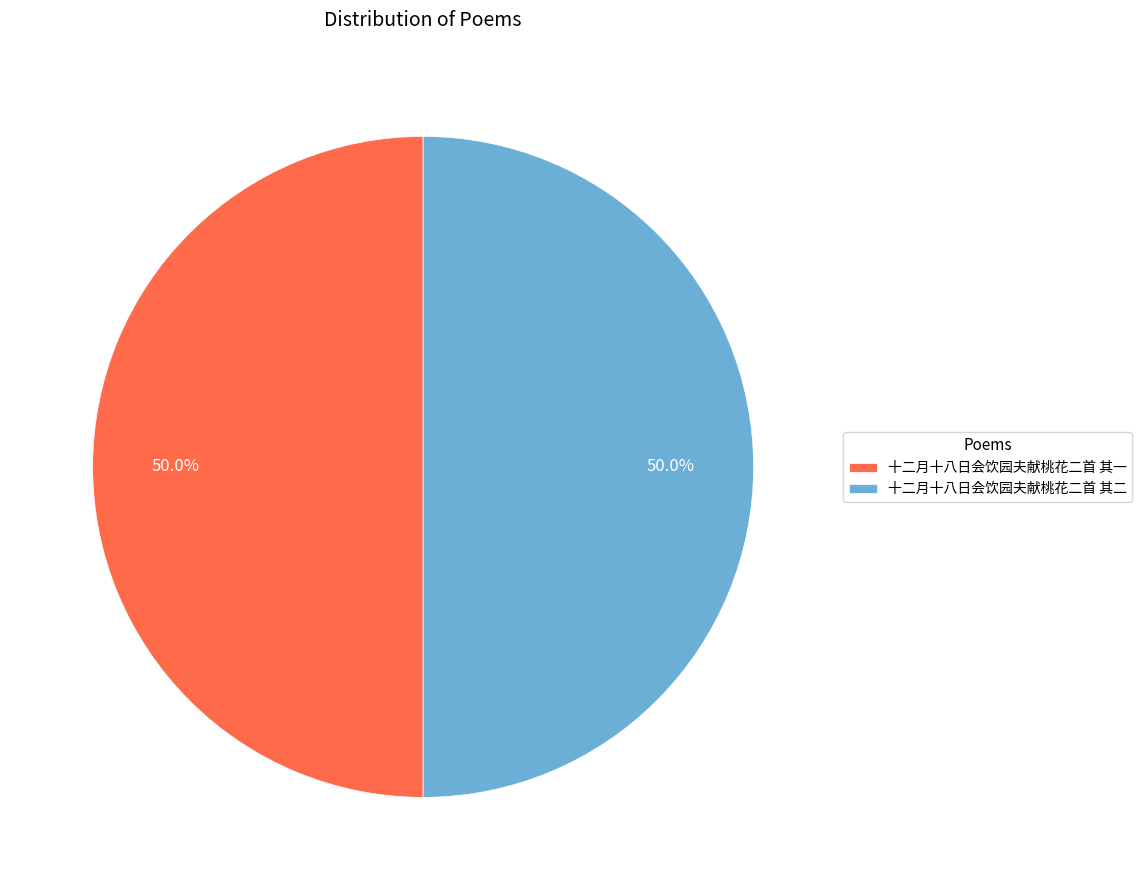

True or false: 十二月十八日会饮园夫献桃花二首 其一 accounts for 39% of the total.

False